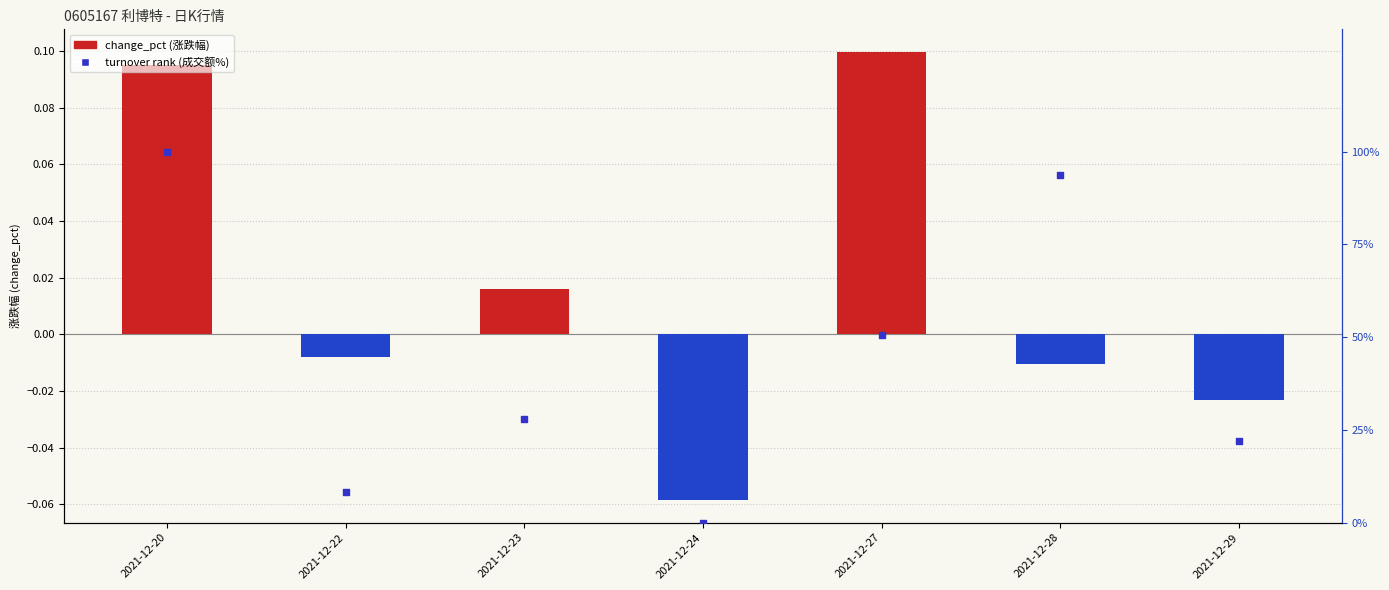

Is the value of turnover rank (成交额%) at 2021-12-23 greater than the value of change_pct (涨跌幅) at 2021-12-23?

Yes